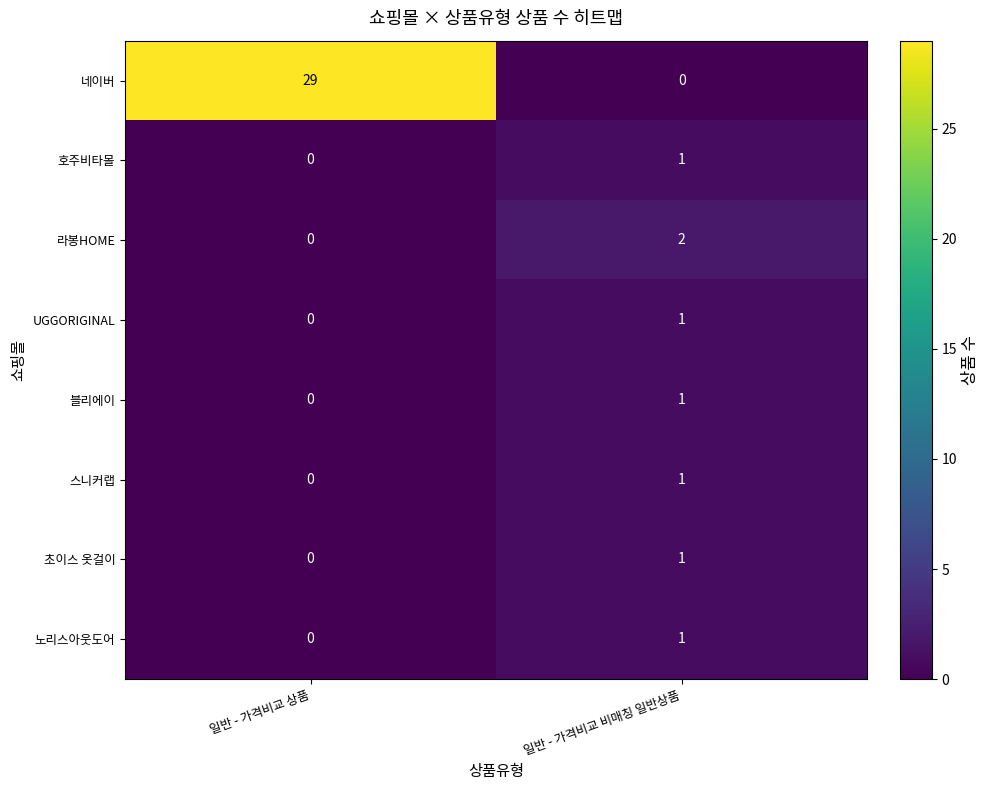

Is the value of 초이스 옷걸이 at 일반 - 가격비교 상품 greater than the value of 노리스아웃도어 at 일반 - 가격비교 비매칭 일반상품?

No